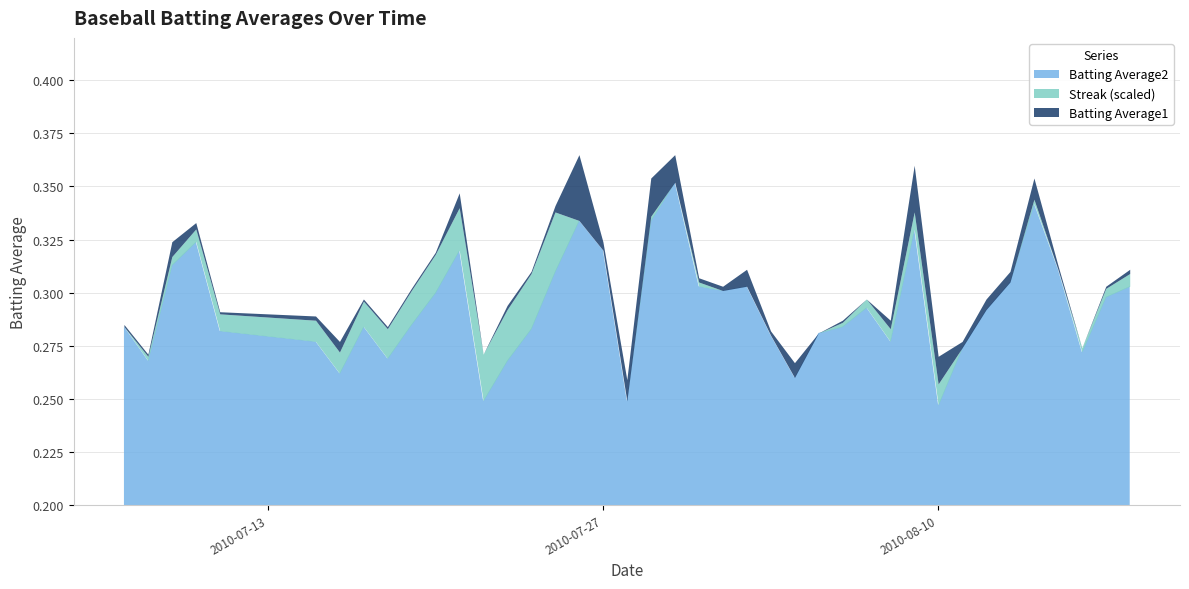

Which has a higher value, 2010-07-28 or 2010-08-18?

2010-08-18